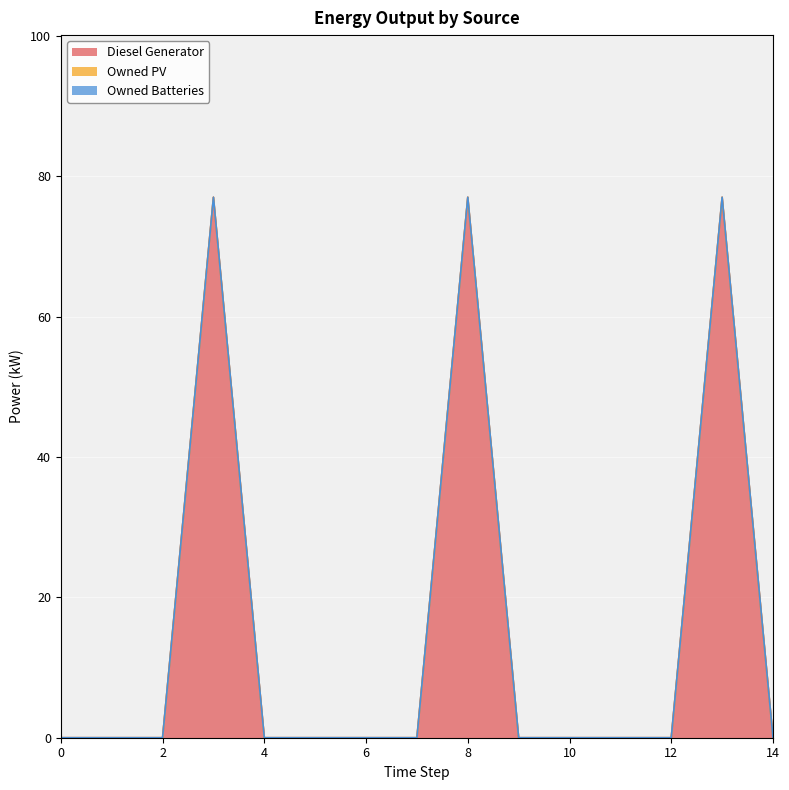

Which series has the largest range (max minus min)?

Diesel Generator